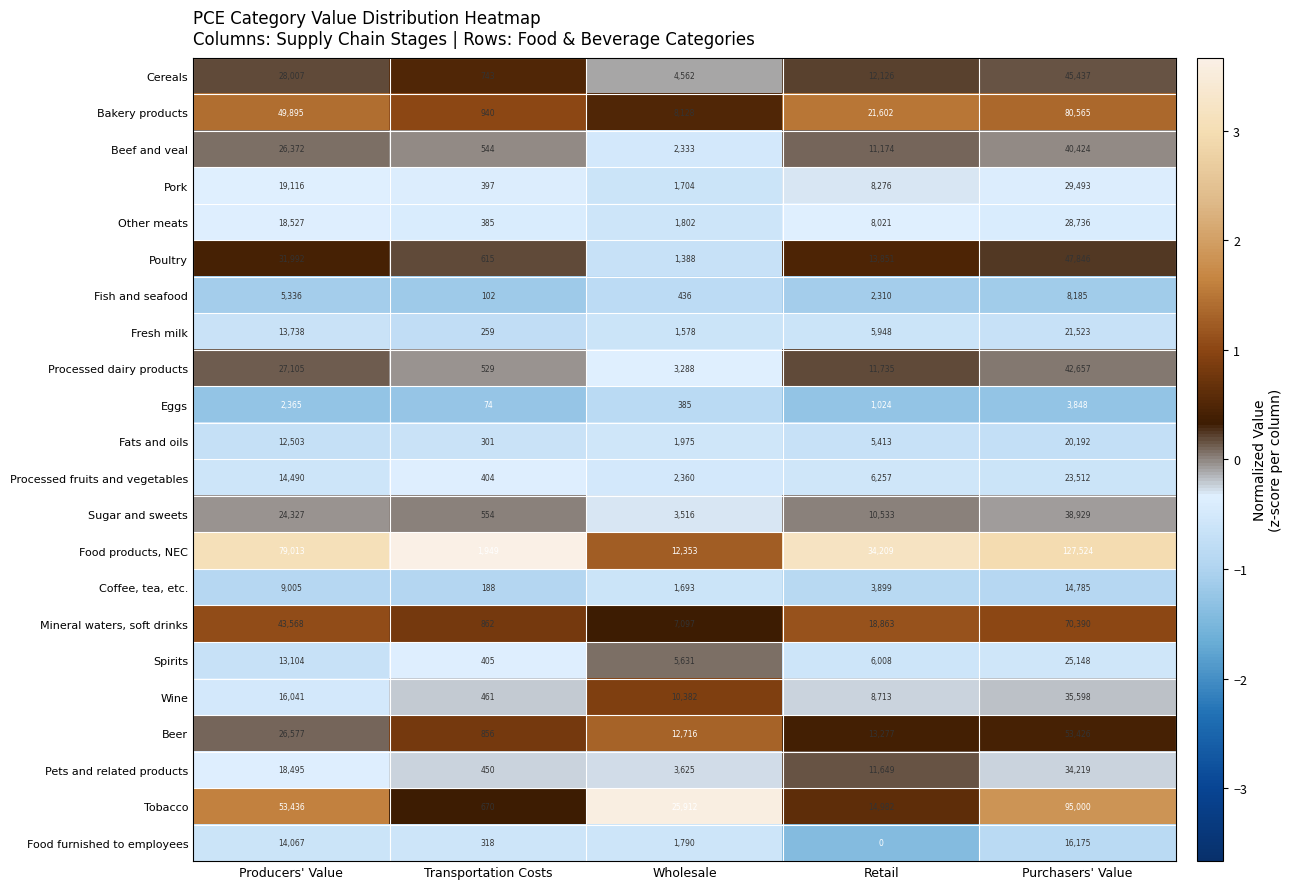

What is the difference between the highest and lowest values at Wholesale?

25527